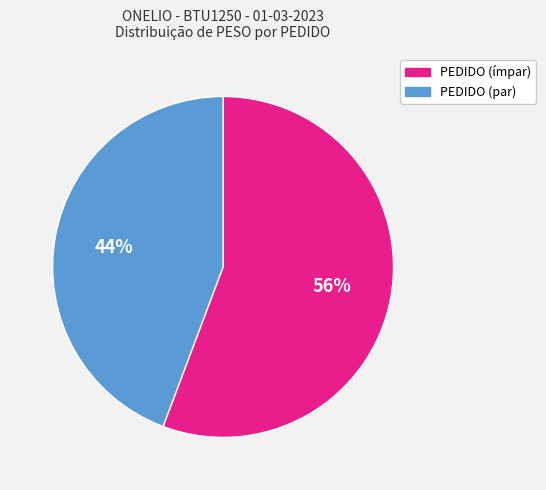

Between PEDIDO (par) and PEDIDO (ímpar), which is larger?

PEDIDO (ímpar)